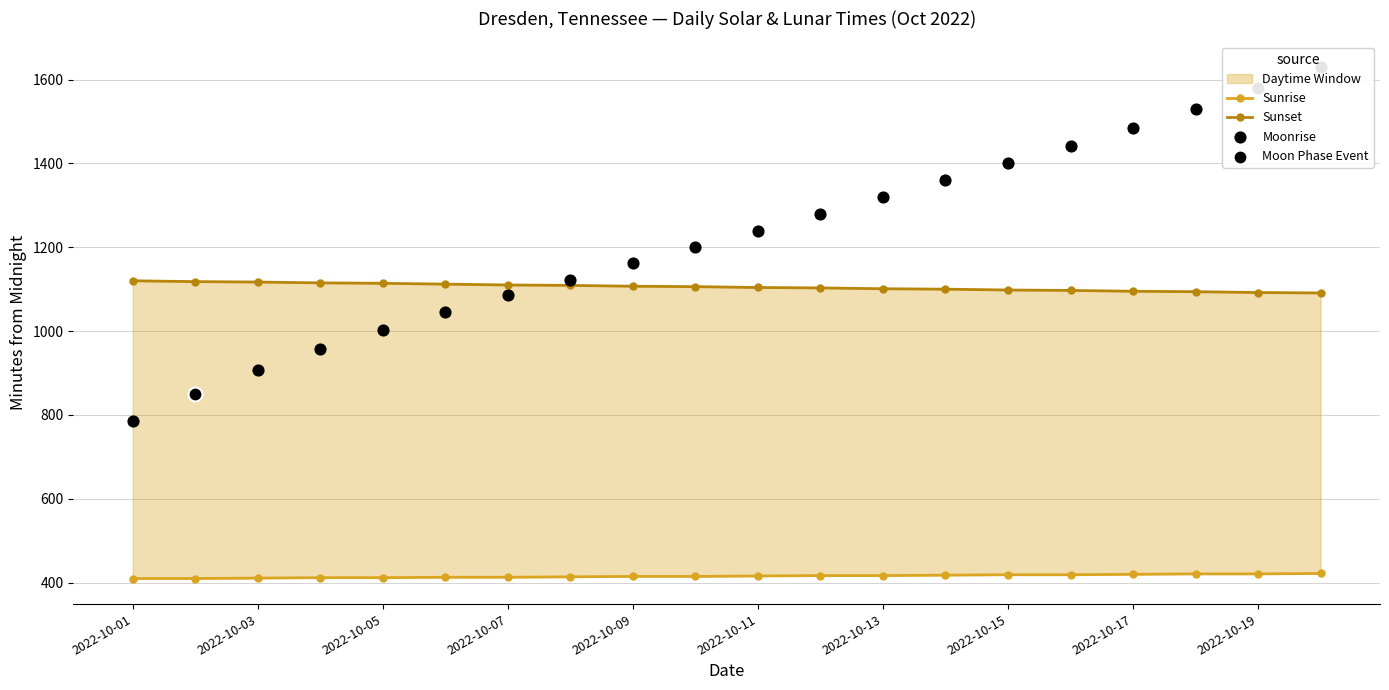

At which category is the sum across all series the highest?

19